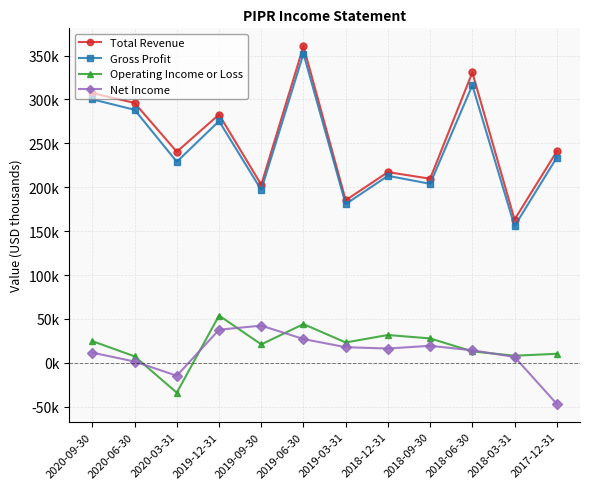

Reading left to right, list all the values displayed in this chart.

Total Revenue: 307200	296000	240400	282800	202900	360600	185200	217200	209700	330700	163200	240800
Gross Profit: 300100	288200	229000	275300	197000	352100	180800	213000	203900	316100	155700	233800
Operating Income or Loss: 24700	7400	-34000	53900	21000	44100	23200	31700	27800	13000	8100	10300
Net Income: 11600	1500	-14700	37700	42400	27100	17800	16300	19400	14300	6700	-46800